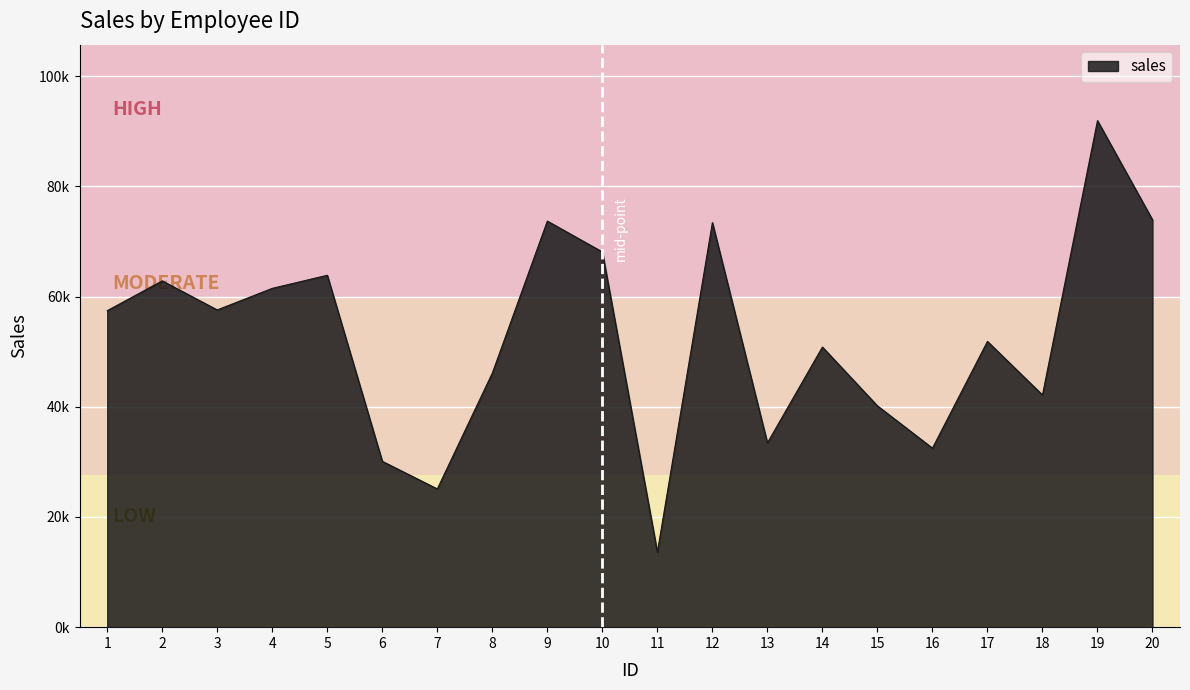

What is the sum of all values?

1050109